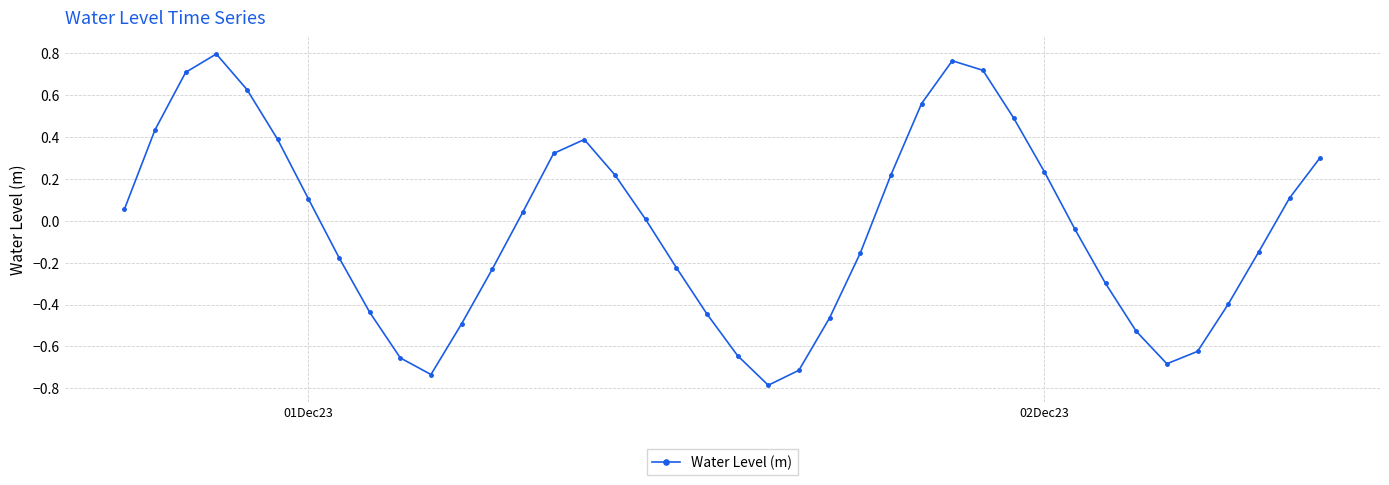

What is the smallest value displayed?

-0.8